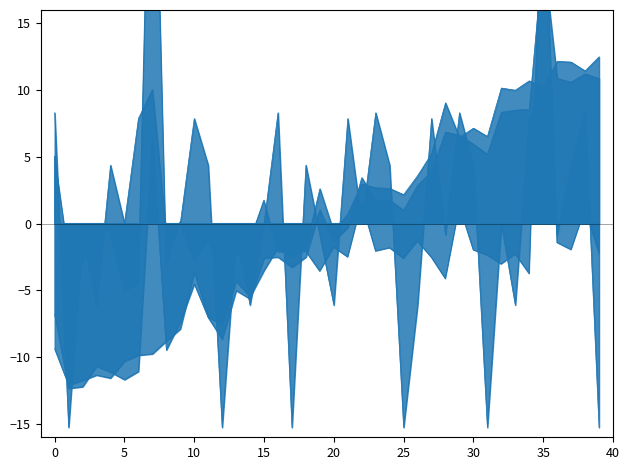

Where is the first local maximum for song_len?

3